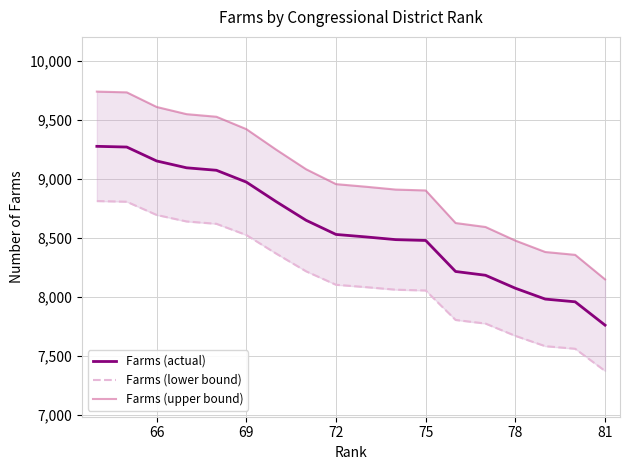

How many lines are shown in the chart?

3